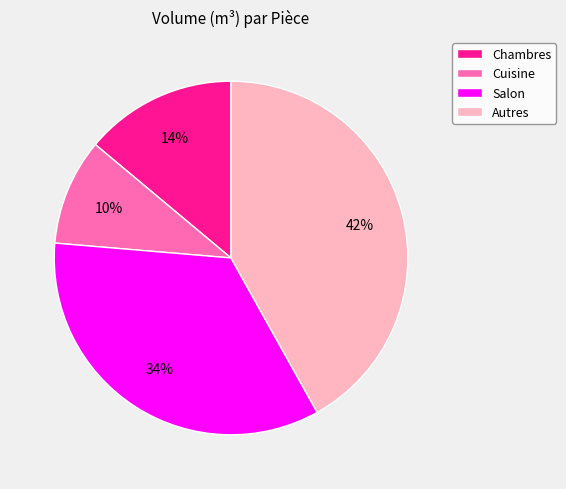

To the nearest percent, what portion does Salon represent?

34%